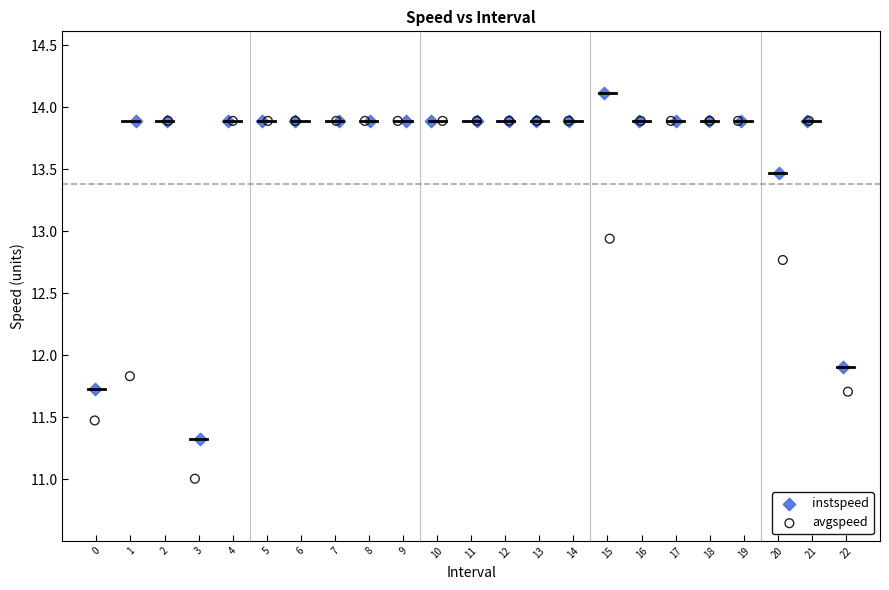

What are all the series names shown in the legend?

instspeed, avgspeed